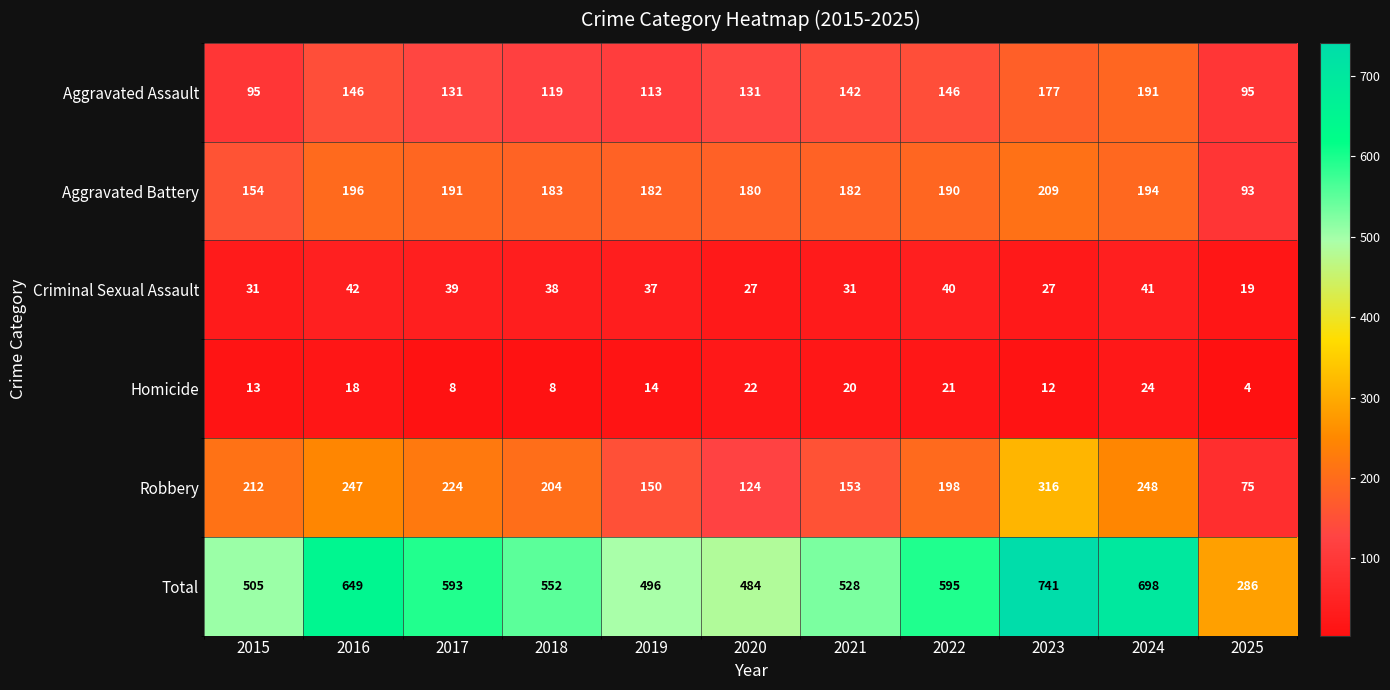

Read the Robbery value at 2016, to the nearest 10.

250